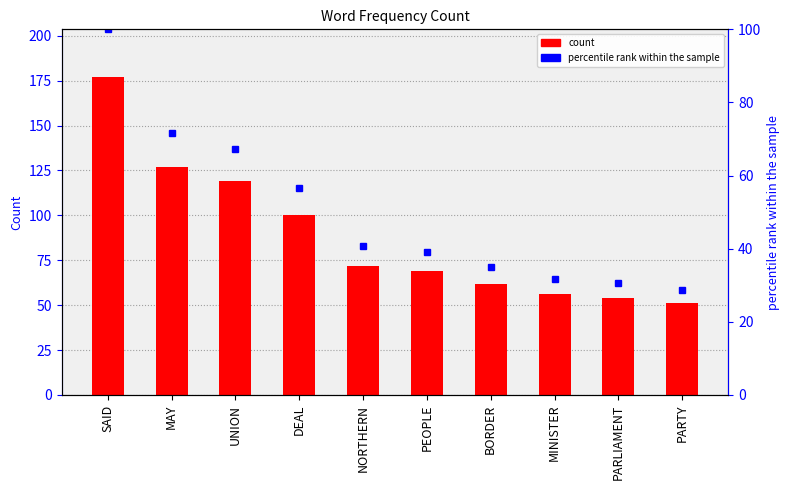

How many values in the percentile rank within the sample series are below 40?

5